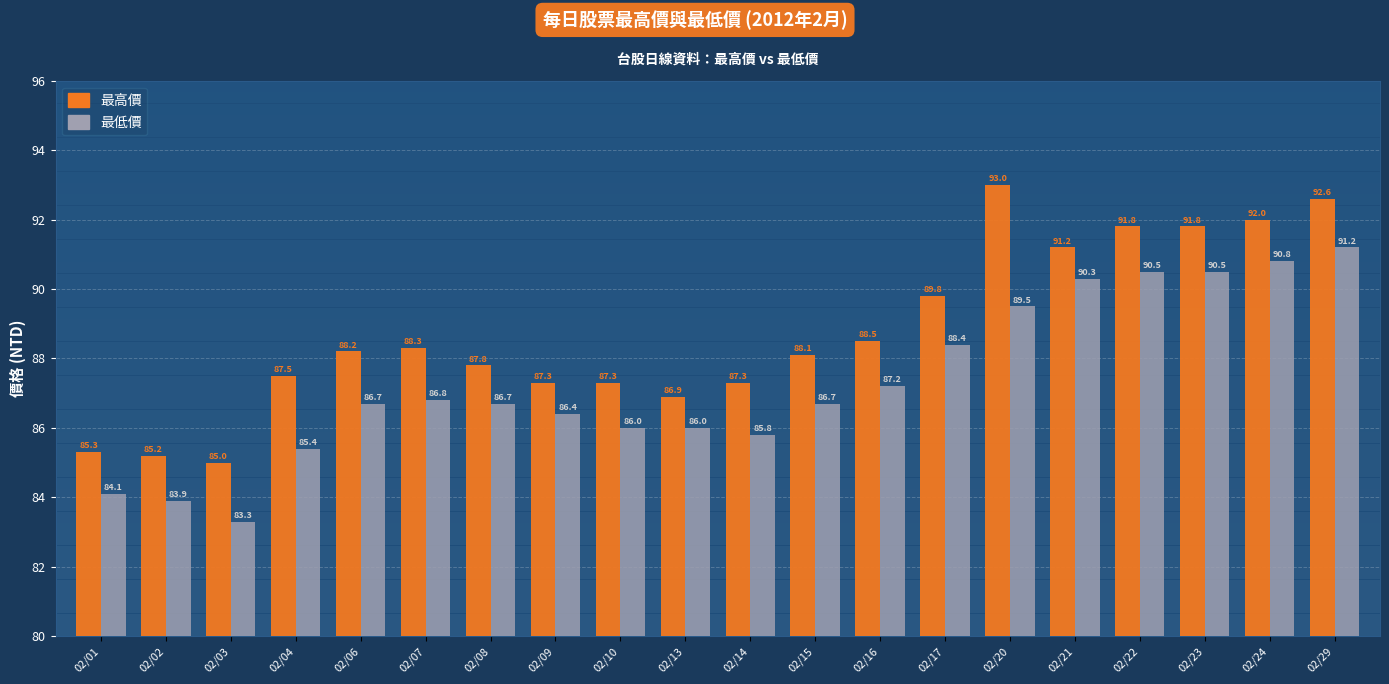

Rank the series by their maximum value, from lowest to highest.

最低價, 最高價